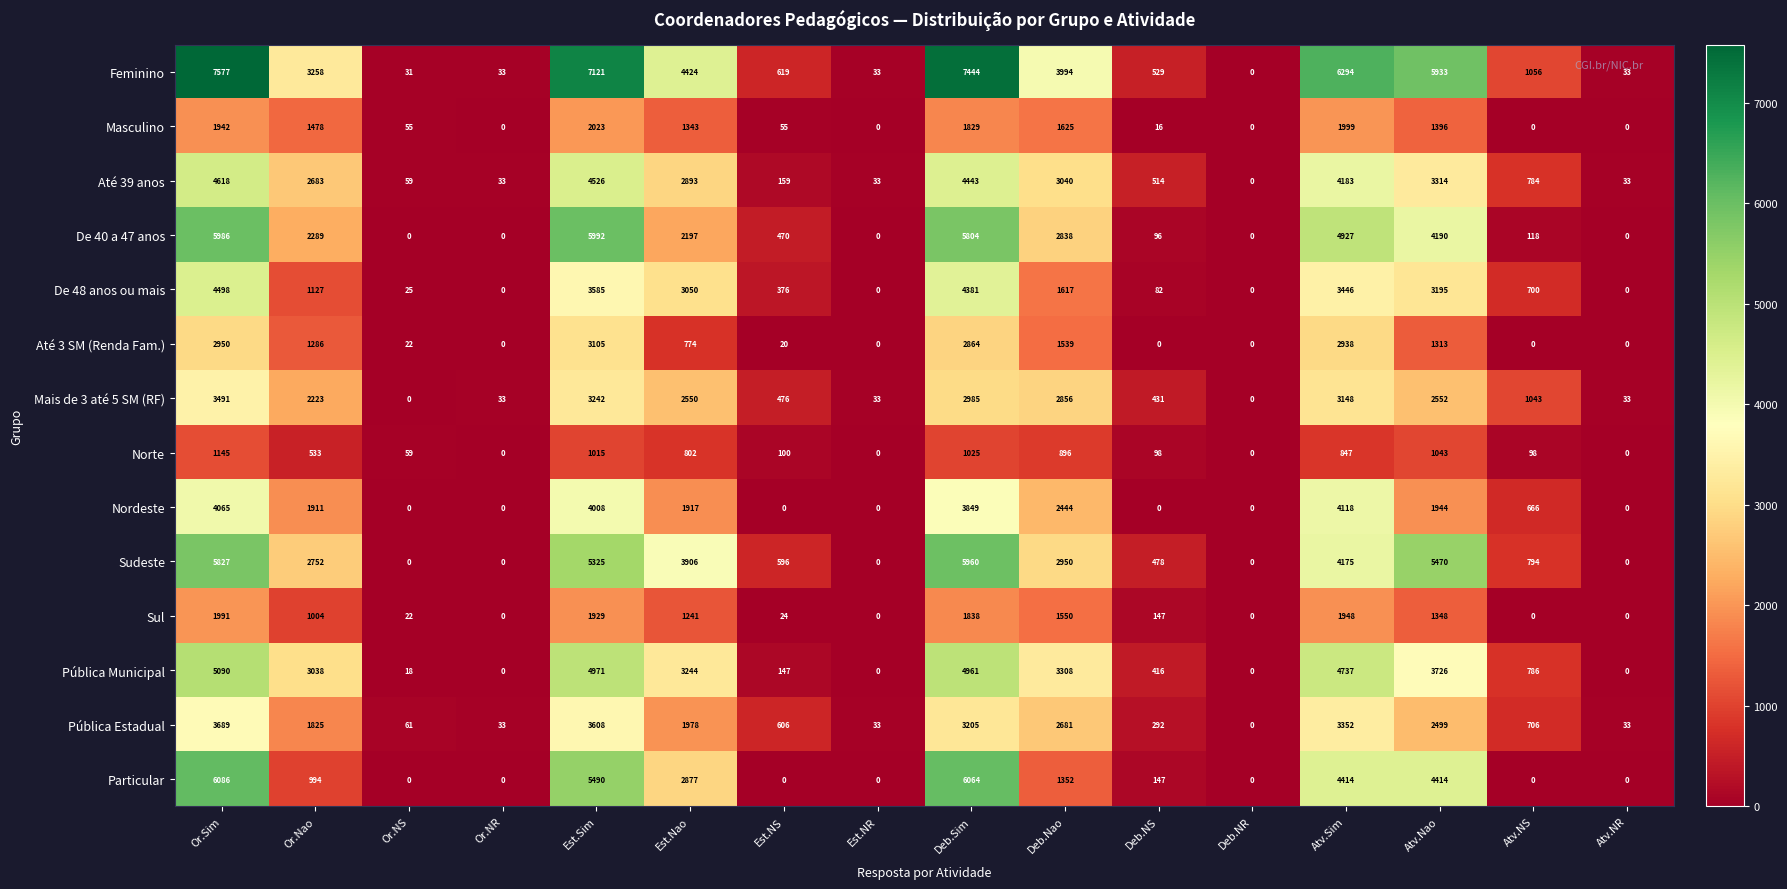

What value does the Pública Municipal series have at Deb.Sim, to the nearest 10?

4960